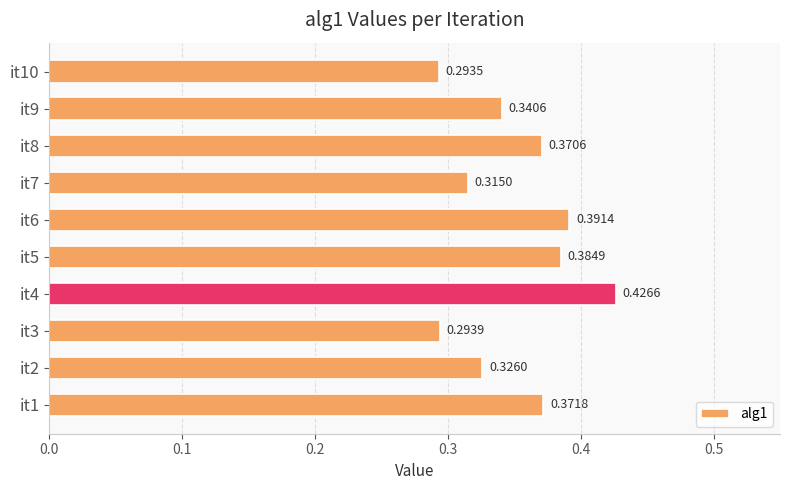

Count the number of data series in this chart.

1